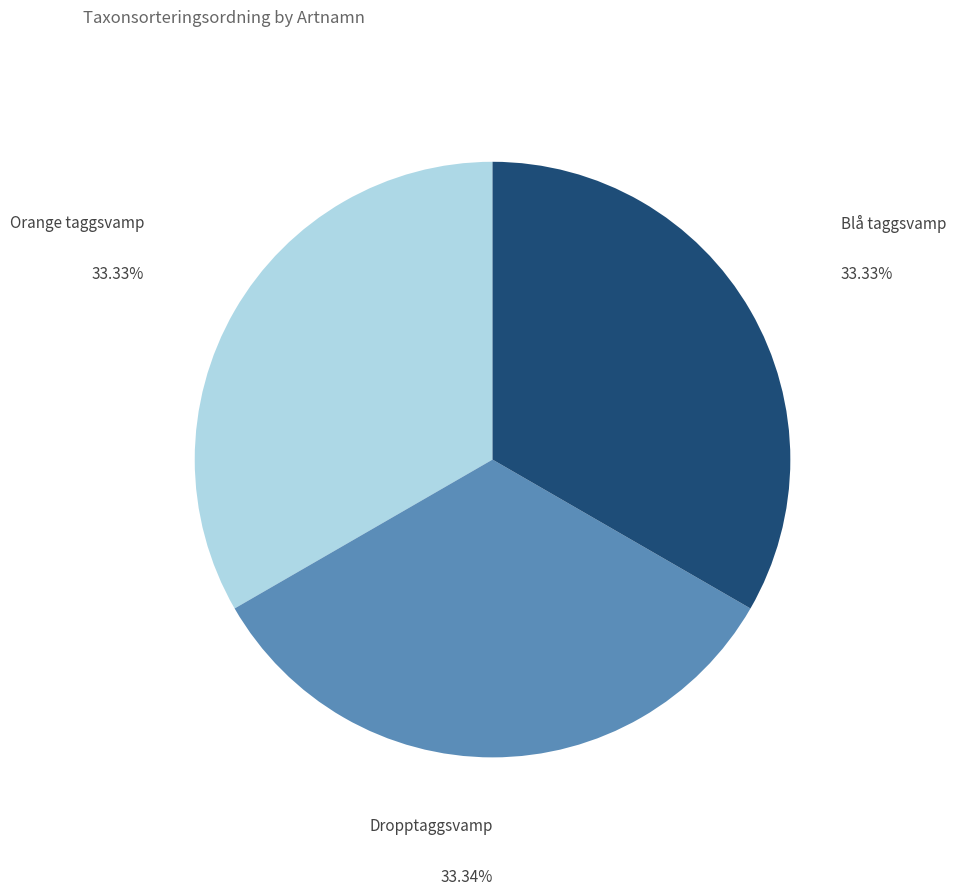

Does Dropptaggsvamp account for over 50% of the chart?

No